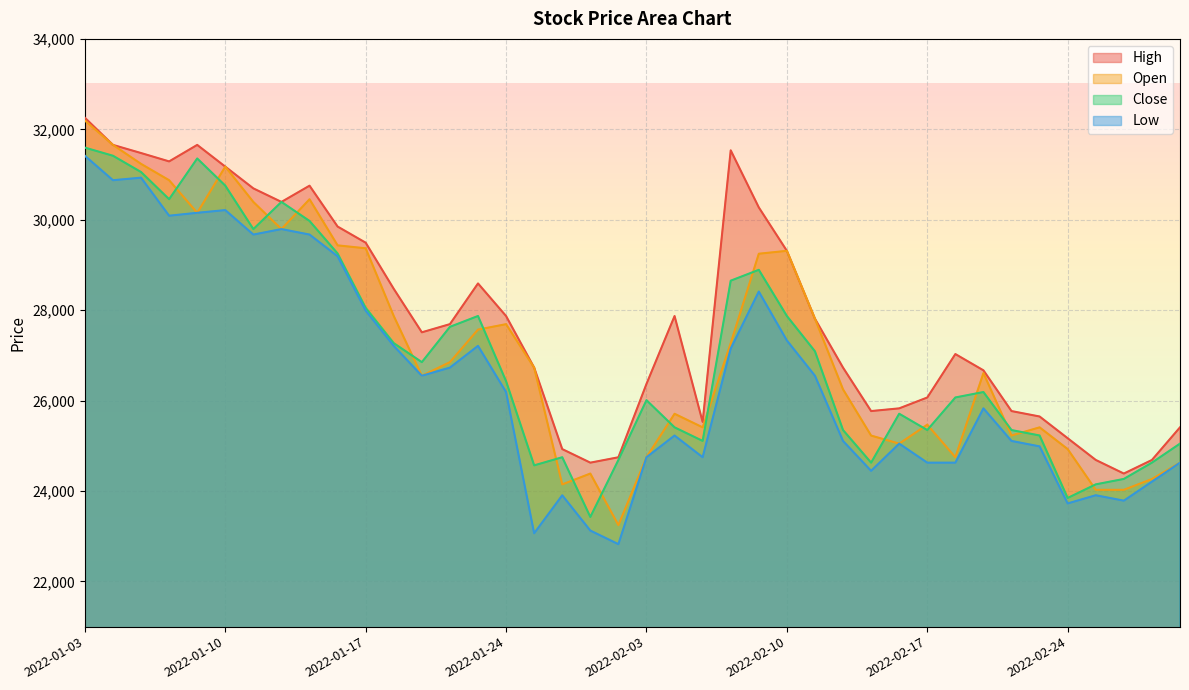

Which series has the widest spread of values?

Open